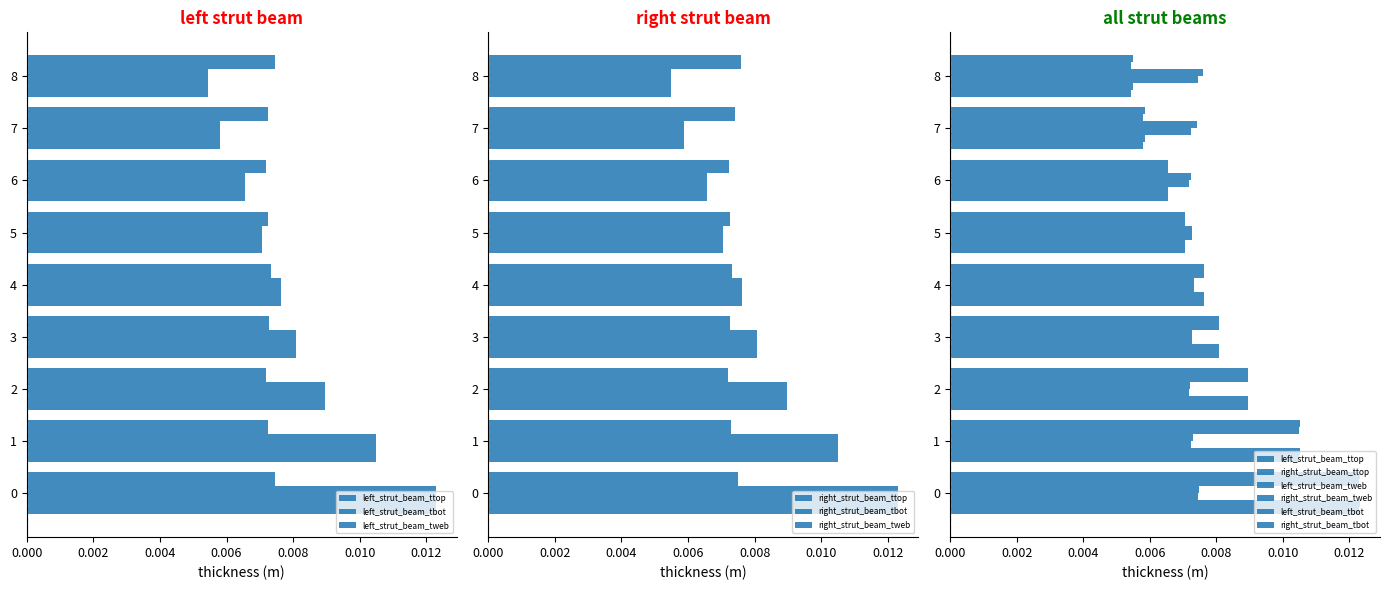

Which series has the largest total across all categories?

right_strut_beam_tbot